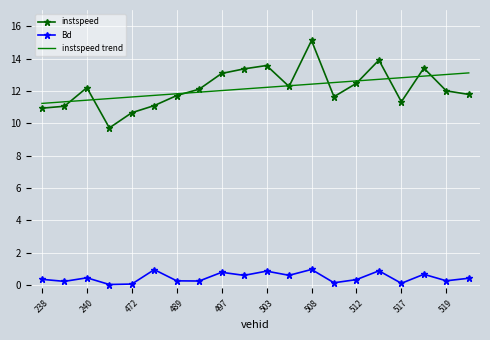

What is the maximum value shown in the chart?

15.1